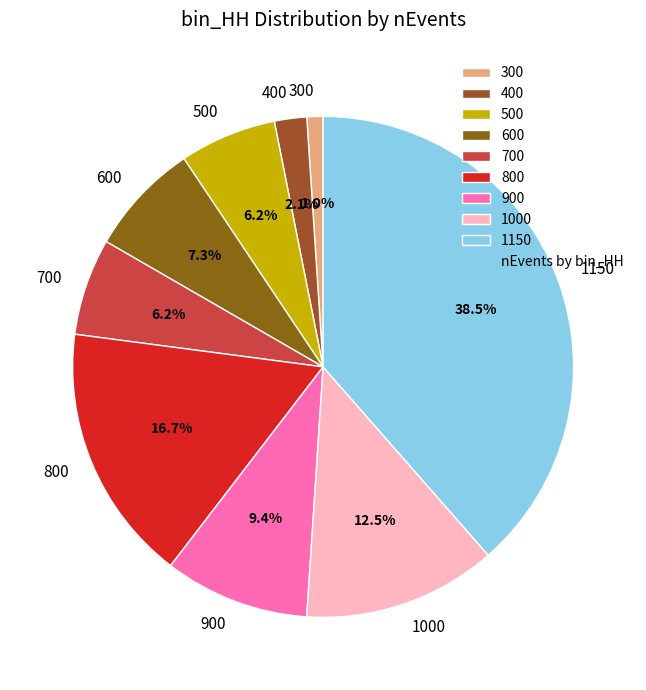

Is there any slice that represents more than half of the pie?

No